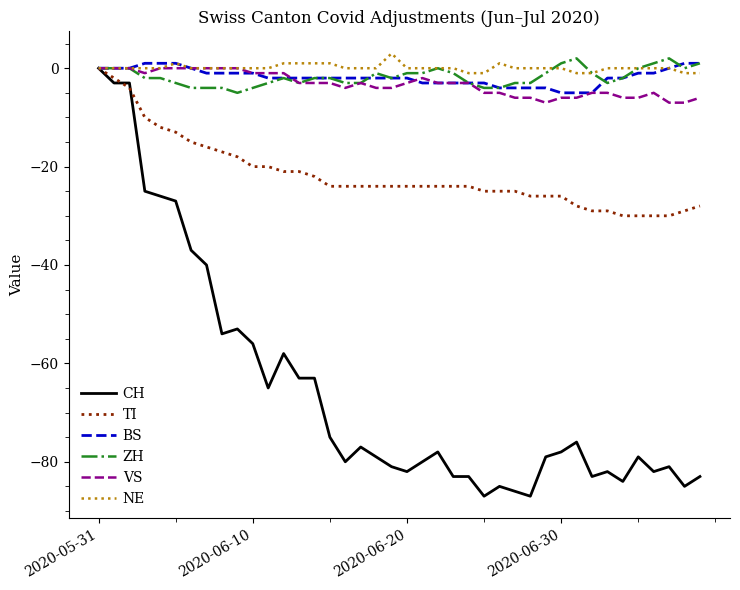

What is the minimum value shown in the chart?

-87